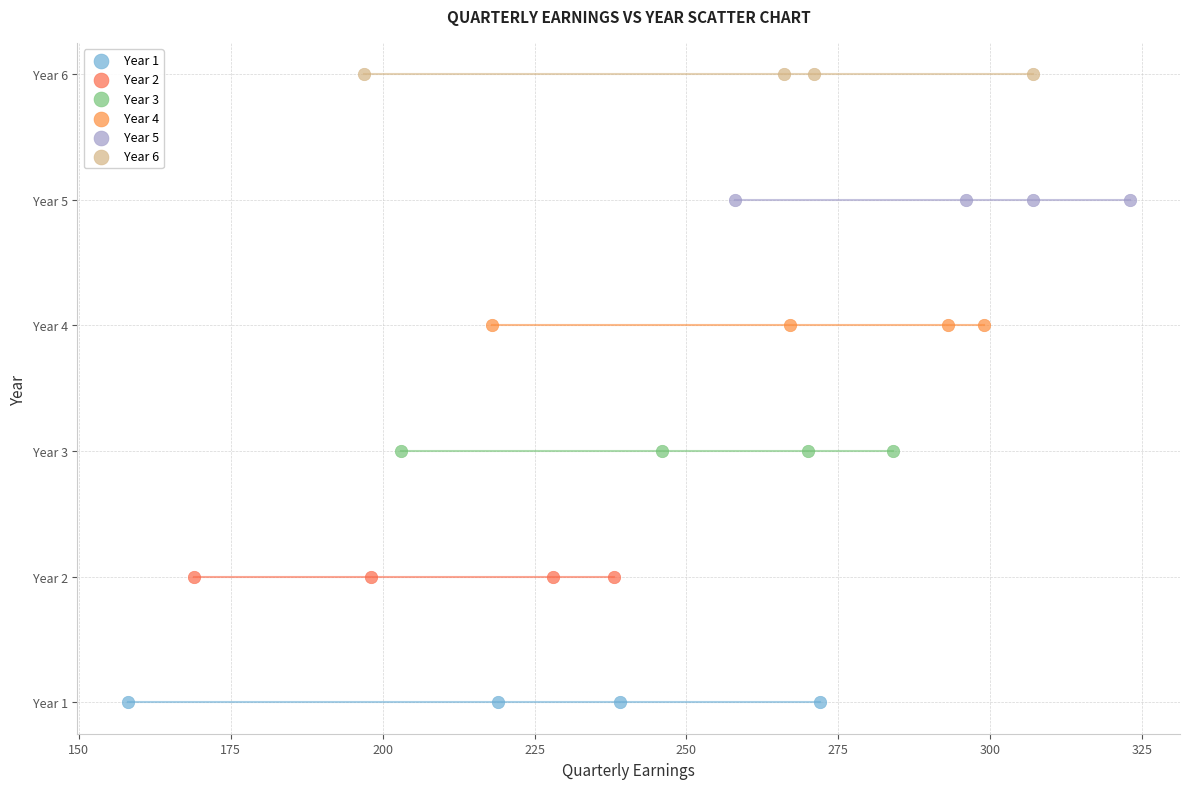

Which series contains the lowest Y value?

Year 1